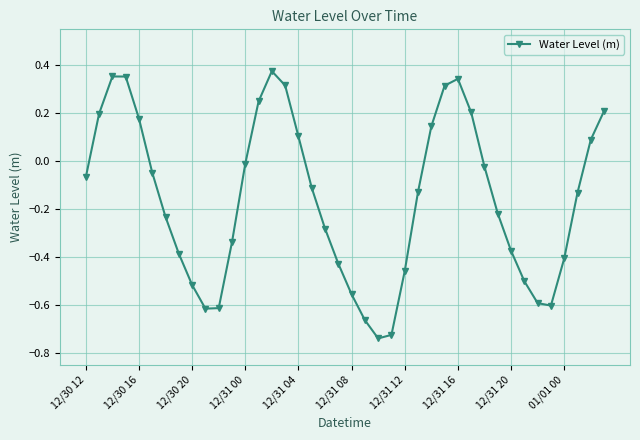

True or false: there are more than 1 points higher than both neighbors.

True